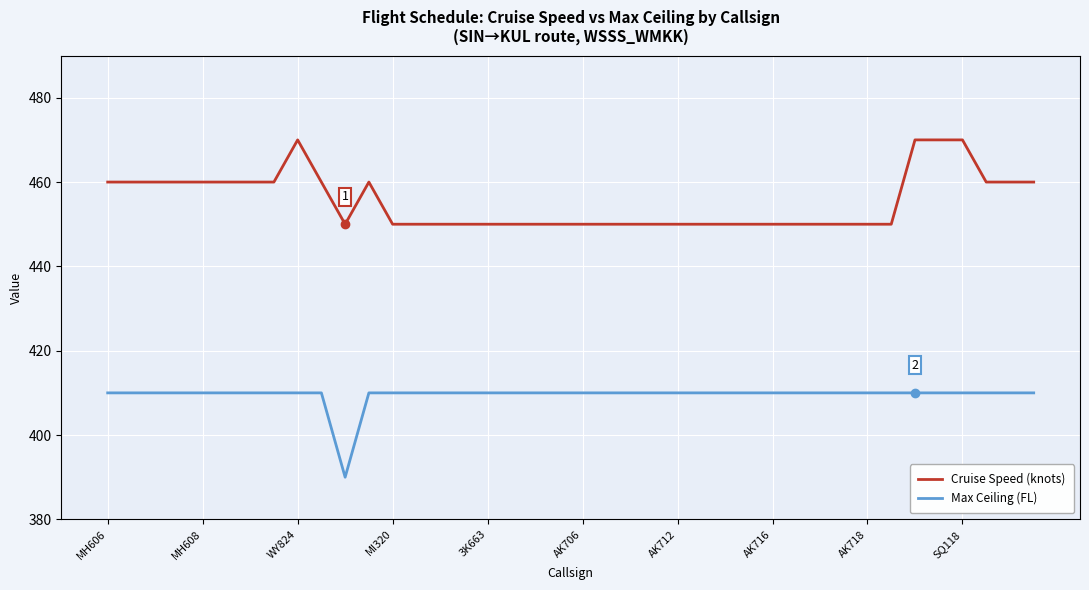

What is the sum of all Max Ceiling (FL) values?

16380